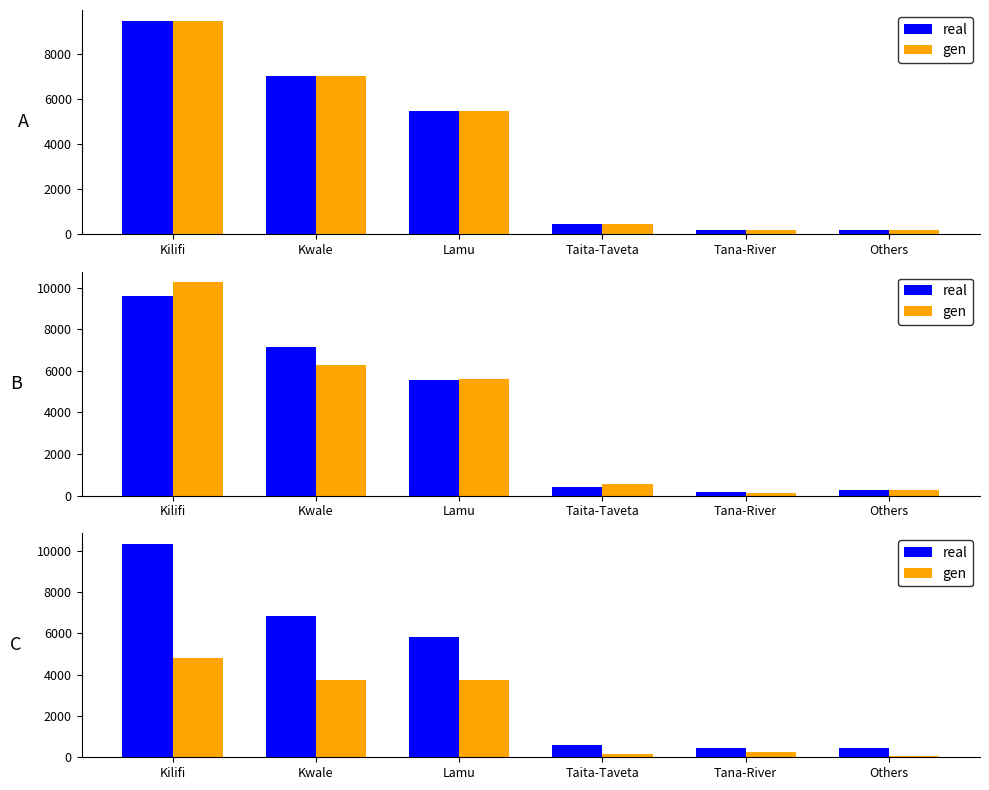

Which category has the lowest value in the real series?

Tana-River